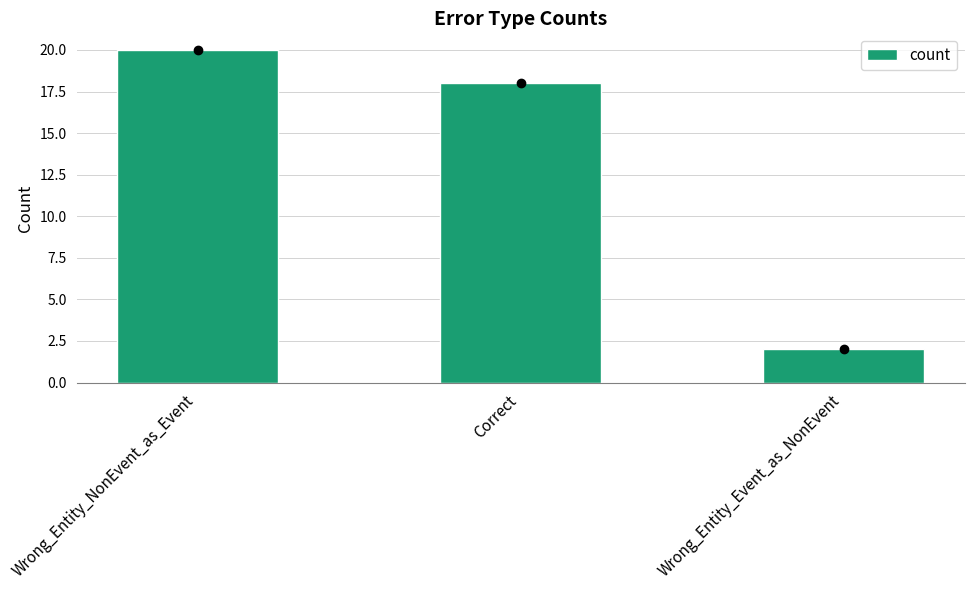

The chart shows a value of 3 at Wrong_Entity_Event_as_NonEvent. True or false?

False